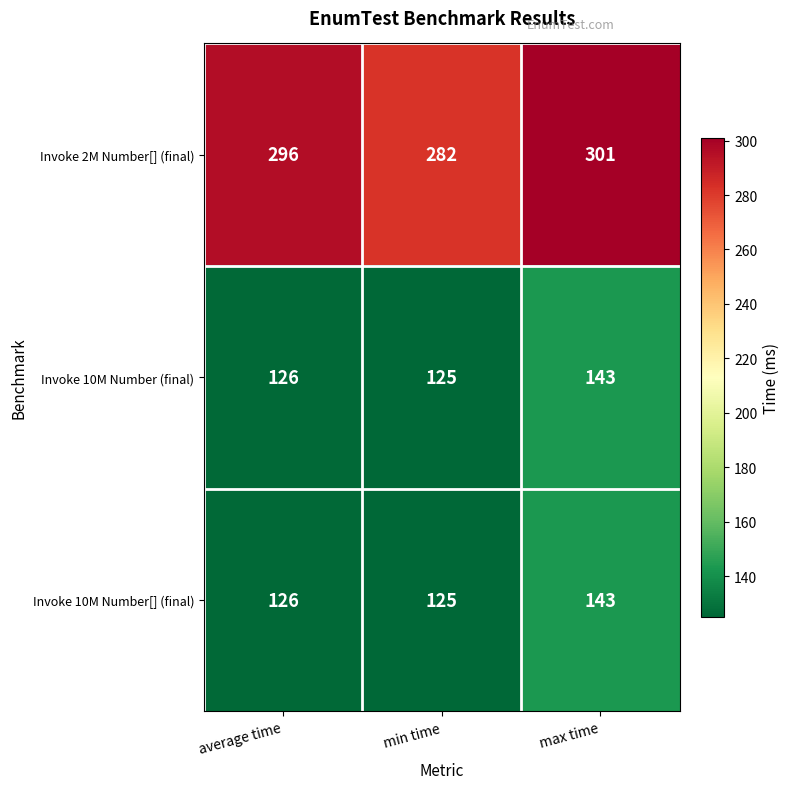

Reading right to left, extract all data points from this chart.

Invoke 2M Number[] (final): max time=301	min time=282	average time=296
Invoke 10M Number (final): max time=143	min time=125	average time=126
Invoke 10M Number[] (final): max time=143	min time=125	average time=126